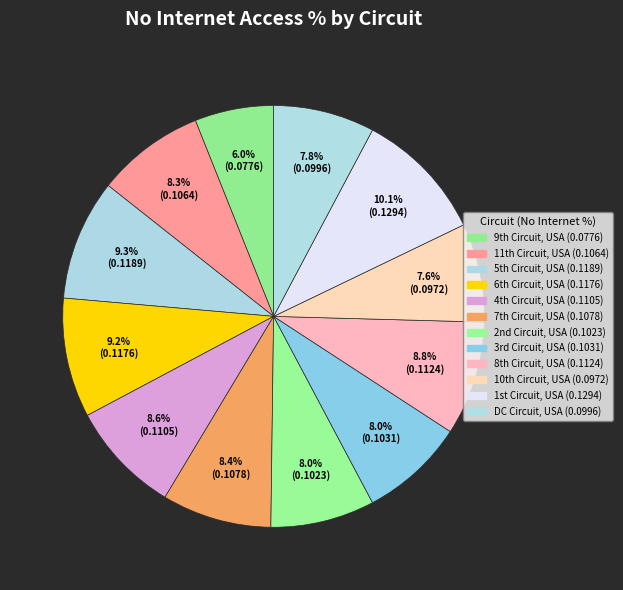

Which category has the smallest portion of the pie?

9th Circuit, USA